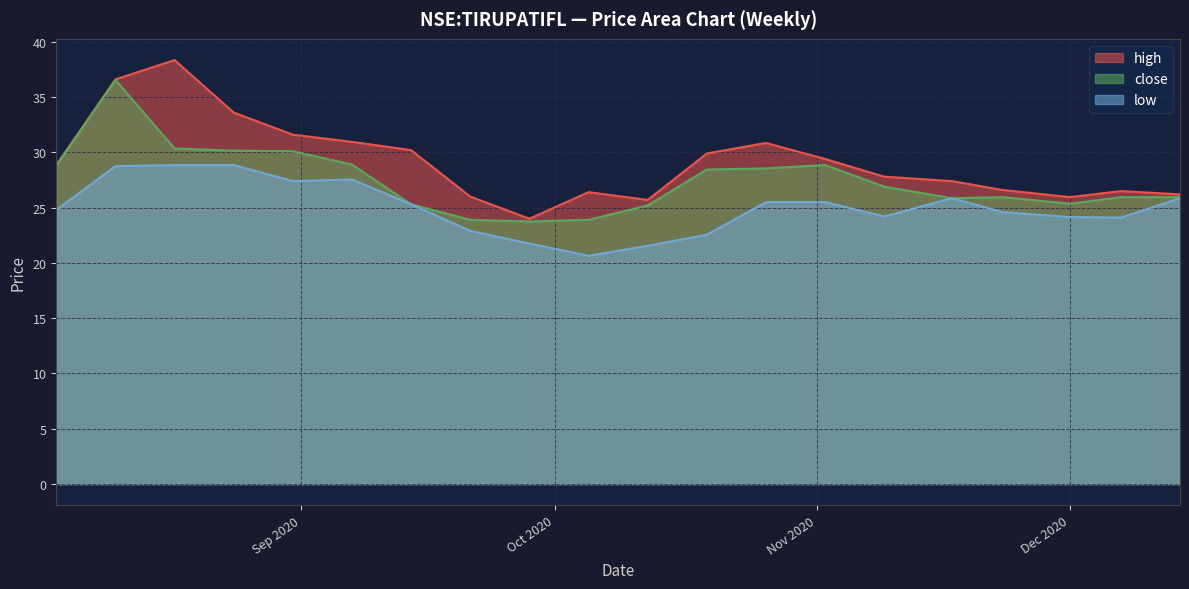

Reading left to right, transcribe all the data shown in this chart.

high: 28.9	36.6	38.3	33.6	31.6	31.0	30.2	26.0	24.0	26.4	25.7	29.9	30.9	29.4	27.8	27.4	26.6	26.0	26.5	26.2
close: 28.8	36.5	30.4	30.1	30.1	28.9	25.3	23.9	23.8	23.9	25.2	28.5	28.5	28.9	26.9	25.9	26.0	25.4	26.0	26.0
low: 24.8	28.8	28.9	28.9	27.4	27.5	25.3	22.9	21.8	20.6	21.5	22.5	25.5	25.5	24.2	25.9	24.6	24.1	24.1	25.9